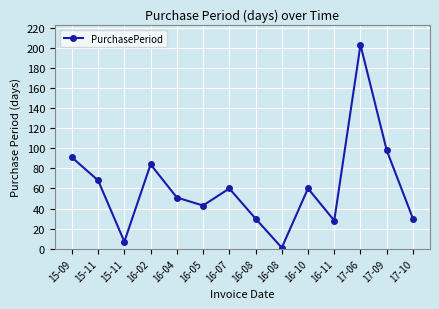

The value at 16-05 is 43. True or false?

True